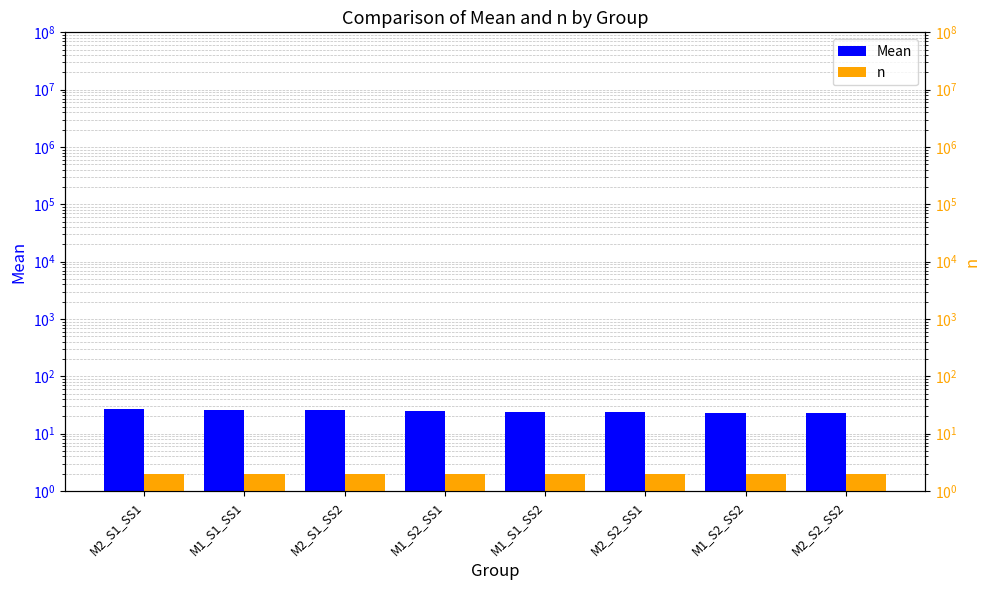

List the labels in order of Mean value, largest first.

M2_S1_SS1, M1_S1_SS1, M2_S1_SS2, M1_S2_SS1, M1_S1_SS2, M2_S2_SS1, M1_S2_SS2, M2_S2_SS2